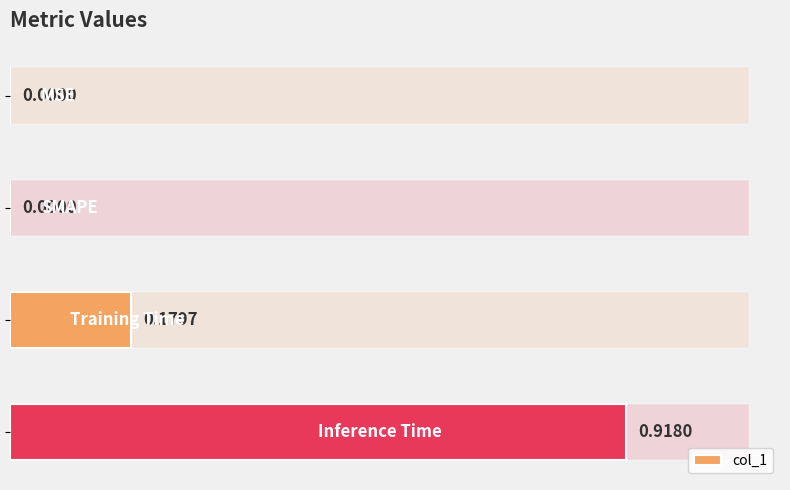

Count the number of data series in this chart.

1